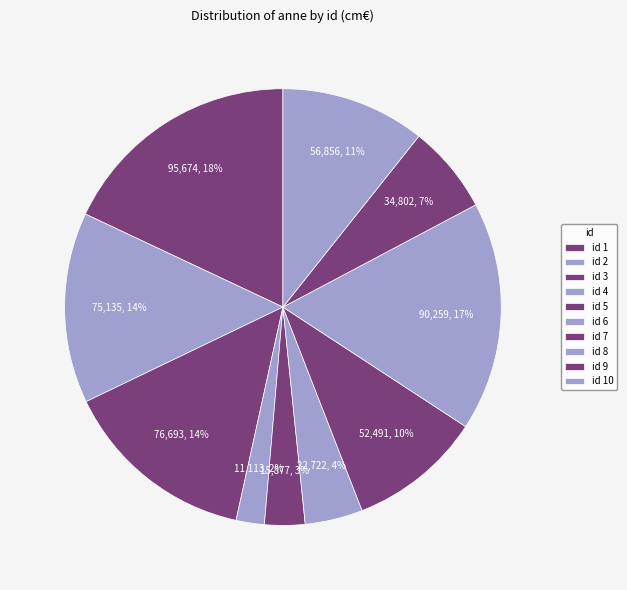

To the nearest percent, what is the difference between the largest and smallest slice percentages?

16%